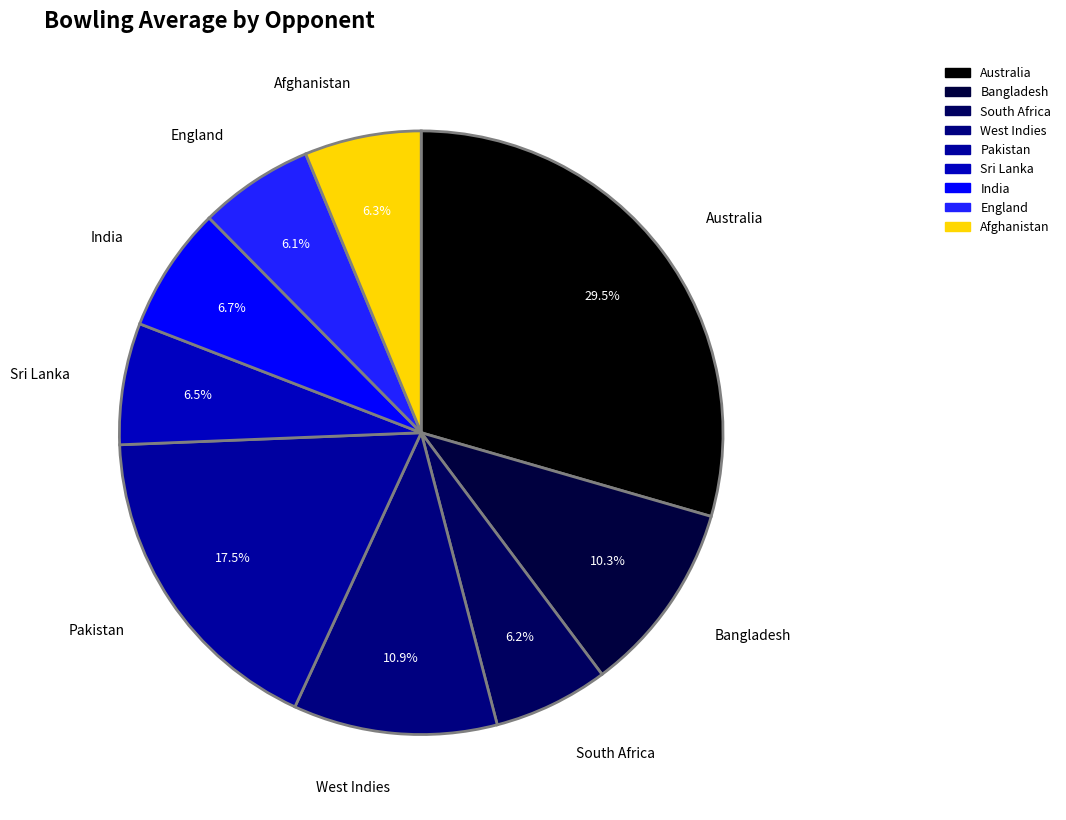

What is the total percentage of India and Pakistan?

24.2%